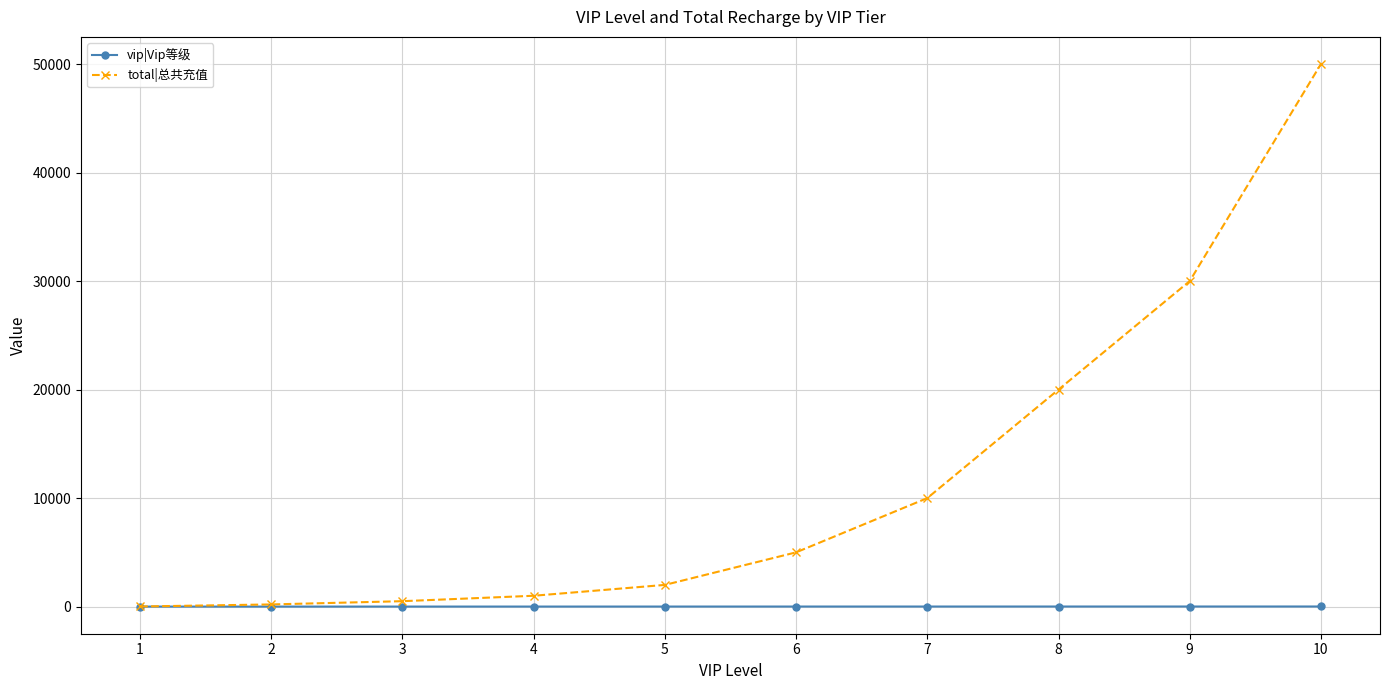

Which series has the largest total across all categories?

total|总共充值